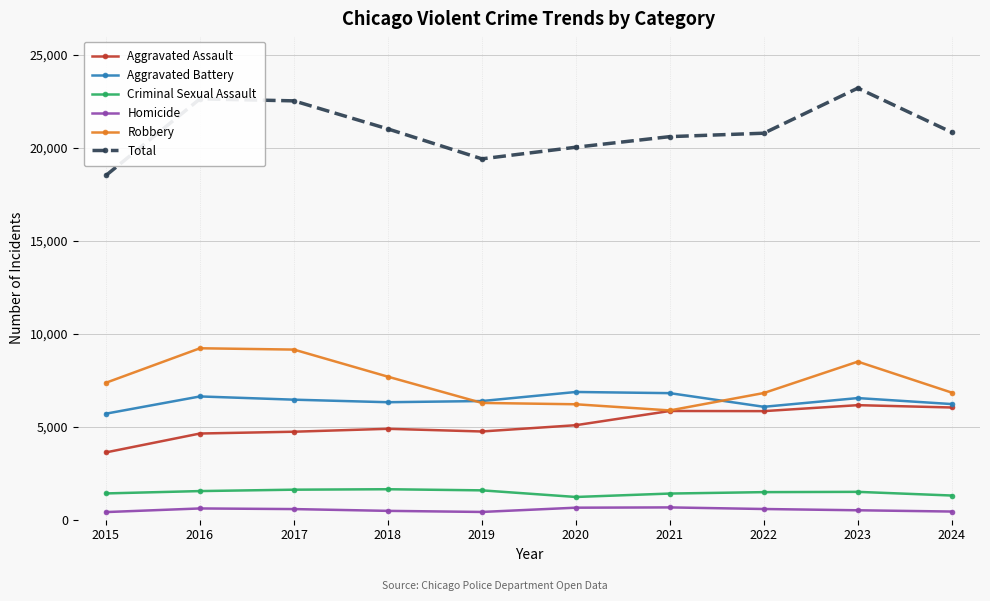

Between 2016 and 2019, which series saw the biggest shift?

Total